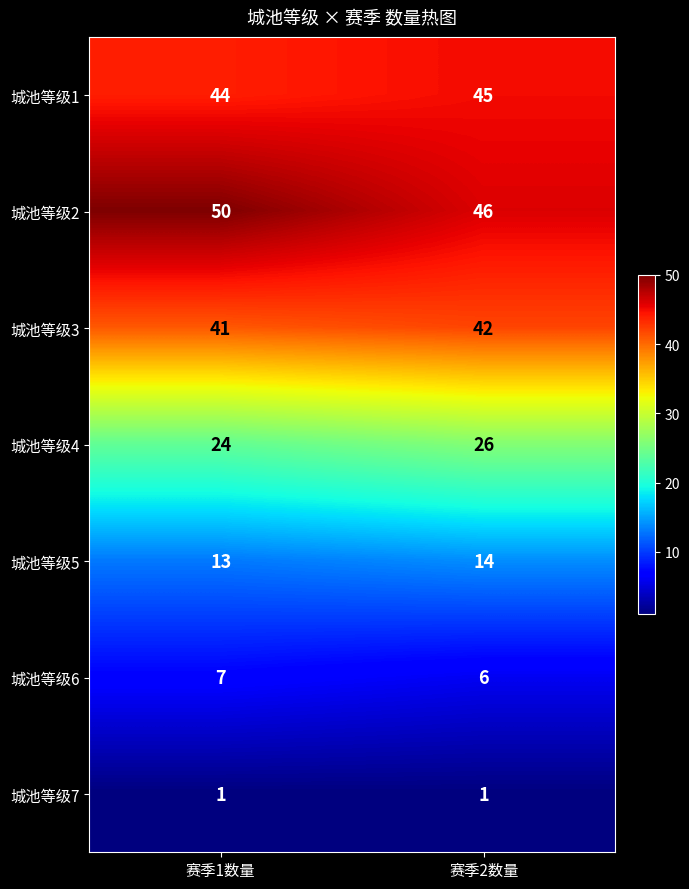

What is the sum of the 城池等级3 values at 赛季1数量 and 赛季2数量?

83